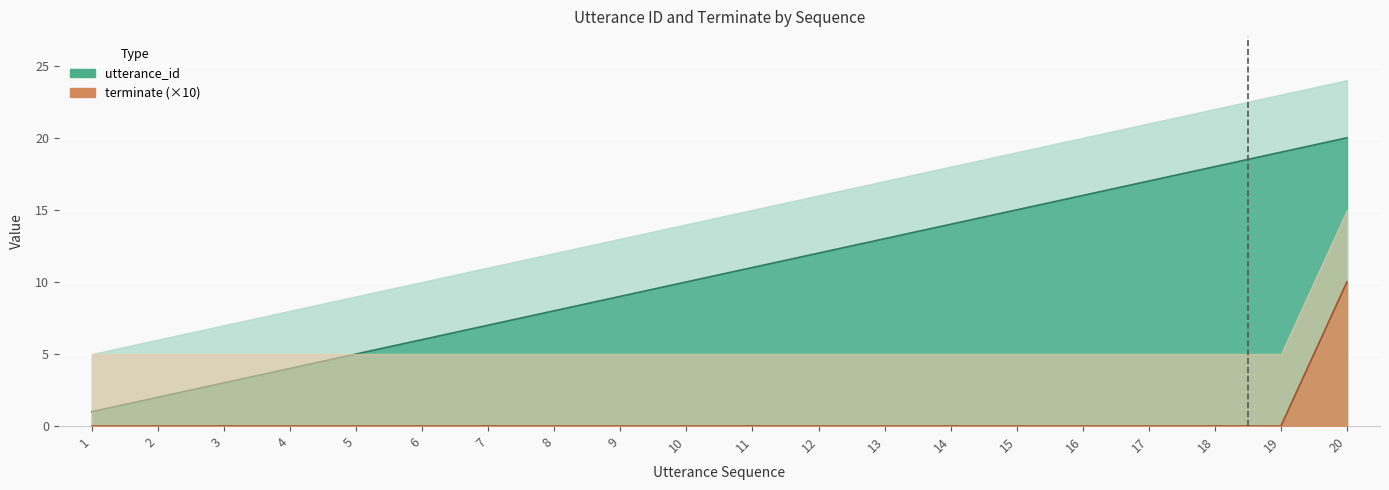

How many data points in terminate are above 0?

1